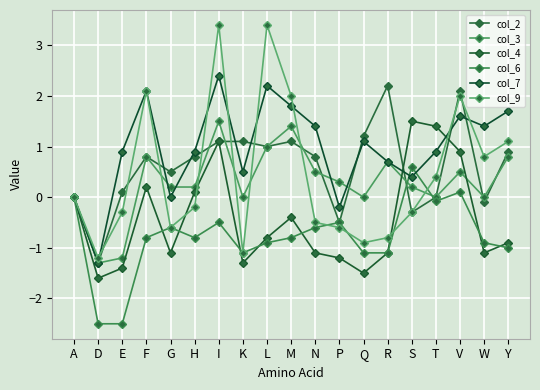

List the labels in order of col_6 value, smallest first.

D, E, K, Q, R, Y, L, W, F, H, M, G, N, I, P, T, A, V, S